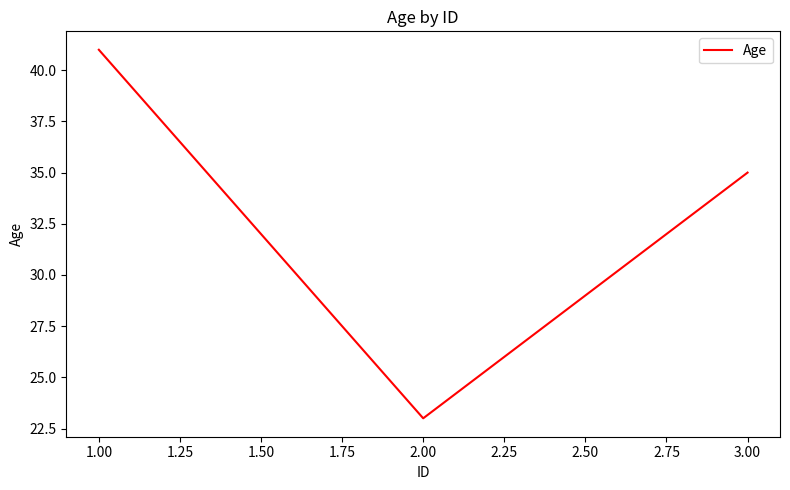

What position from the left is 3.00?

3